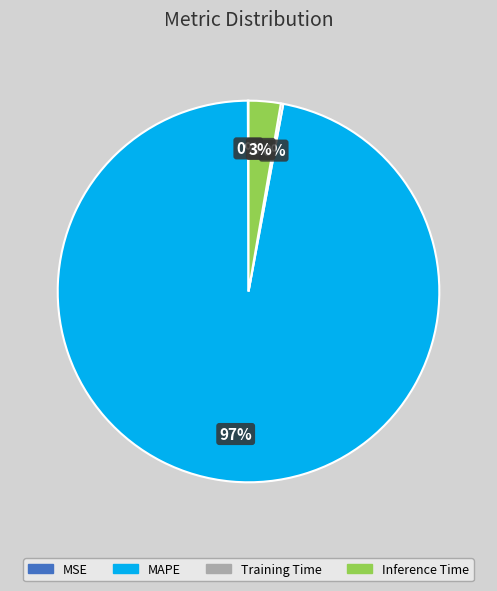

Is the sum of Inference Time and MAPE greater than half?

Yes